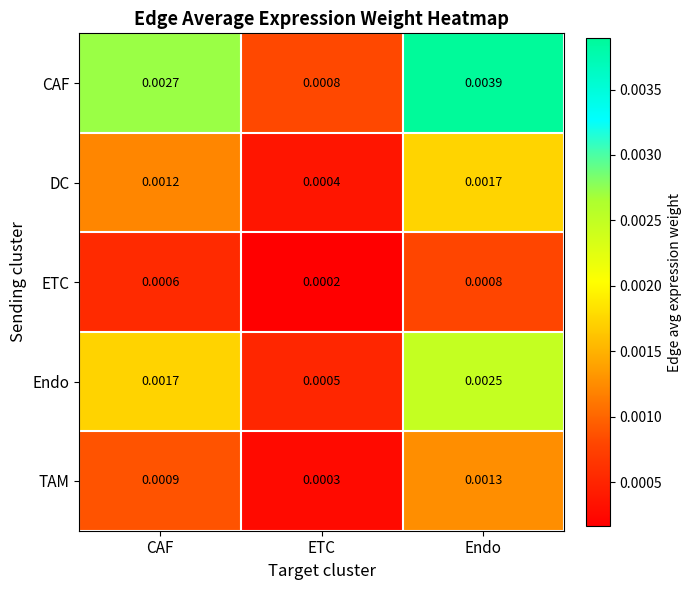

Is the value of TAM at Endo greater than the value of DC at ETC?

Yes